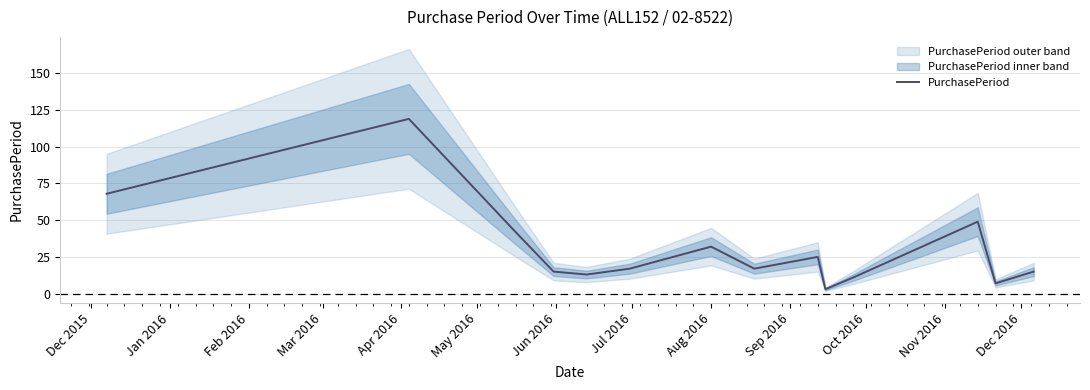

How many values are below 17?

6